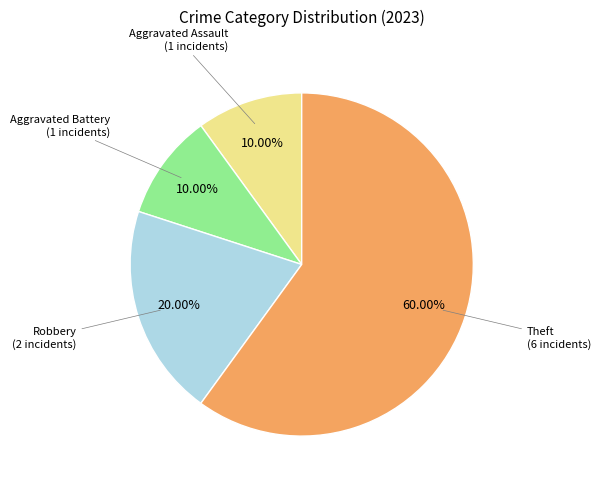

Does any single category account for the majority?

Yes